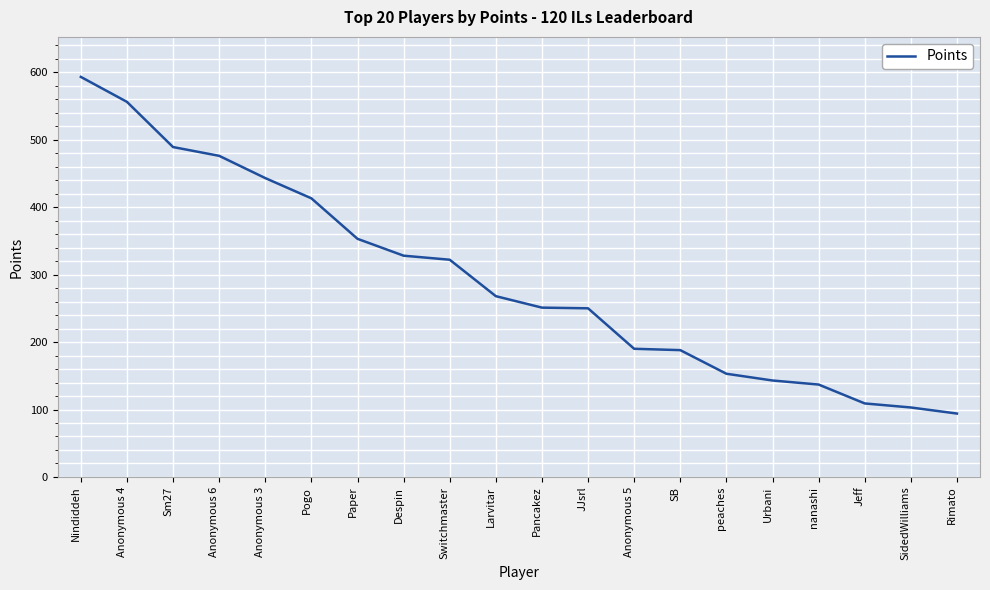

What is the difference between the values at Despin and Larvitar?

60